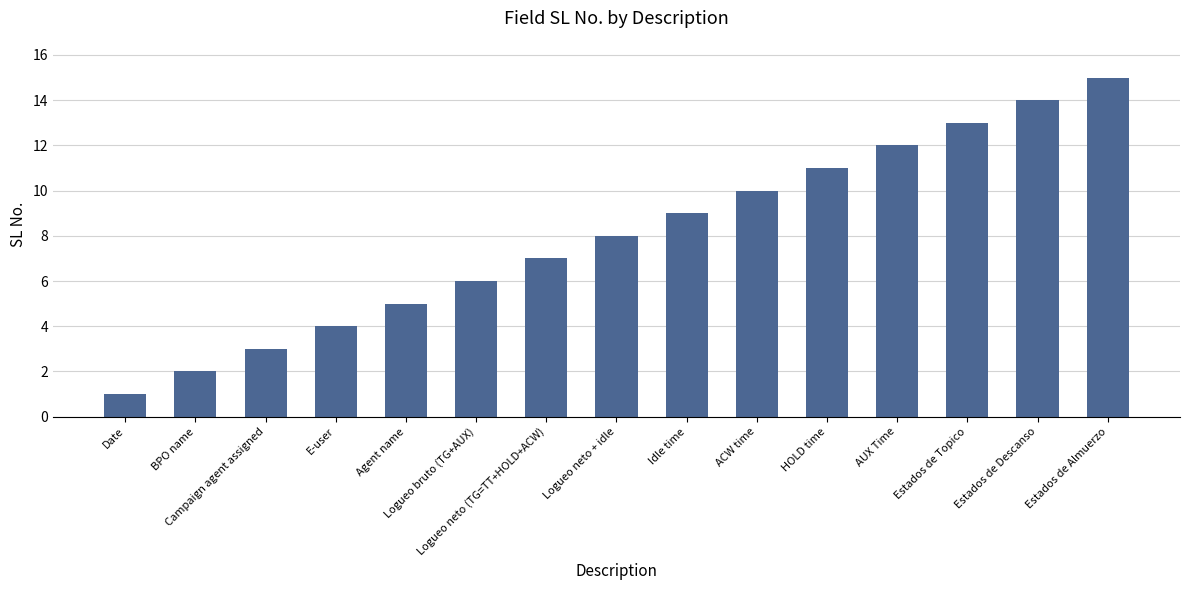

At which category does the chart reach its minimum across all series?

Date